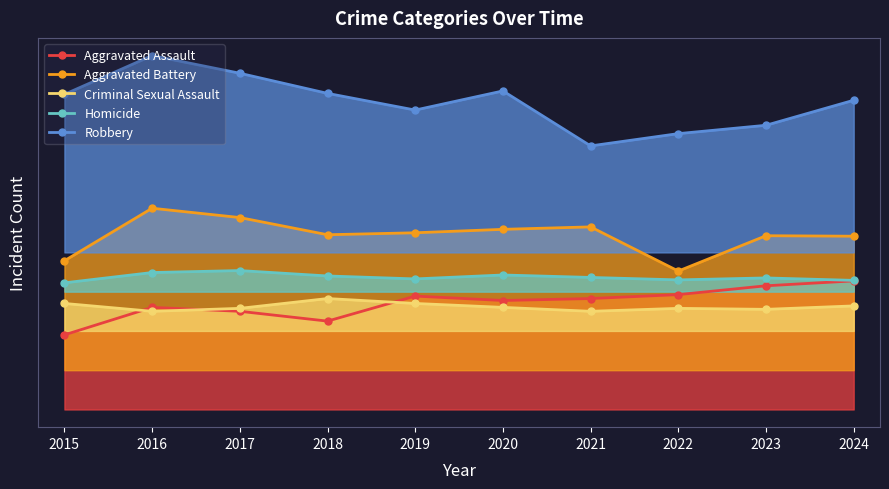

At which category does the chart reach its minimum across all series?

2015